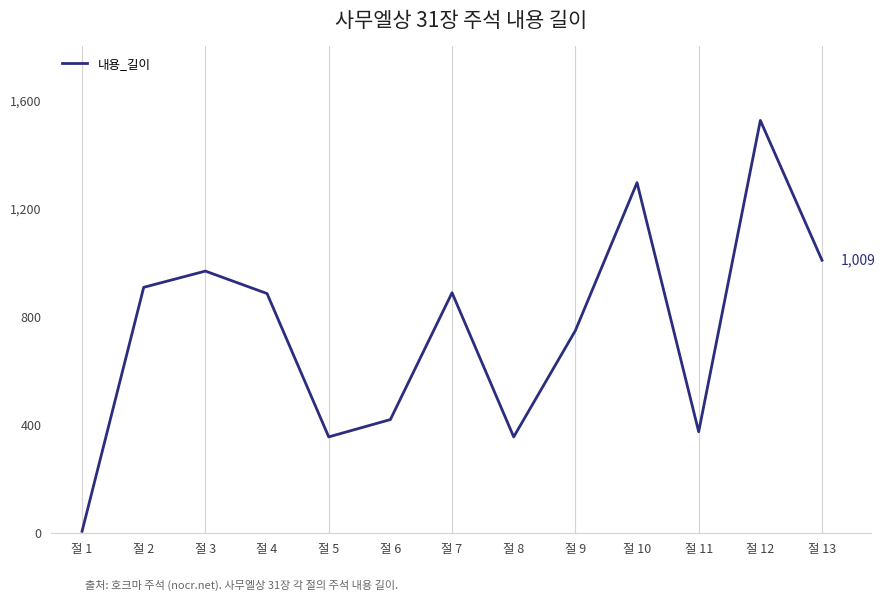

What is the approximate value at 절 9, to the nearest 100?

700